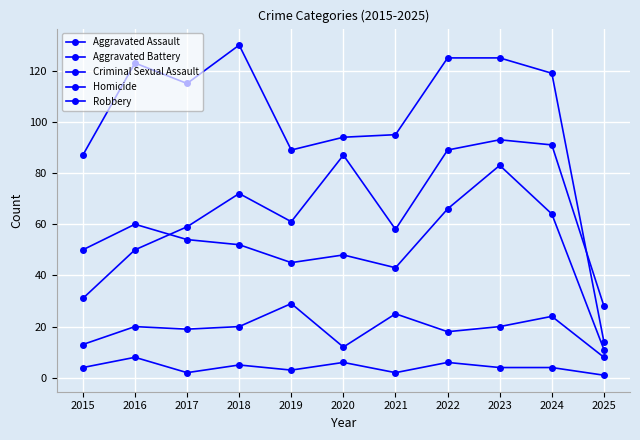

What is the difference between the Robbery values at 2019 and 2023?

36